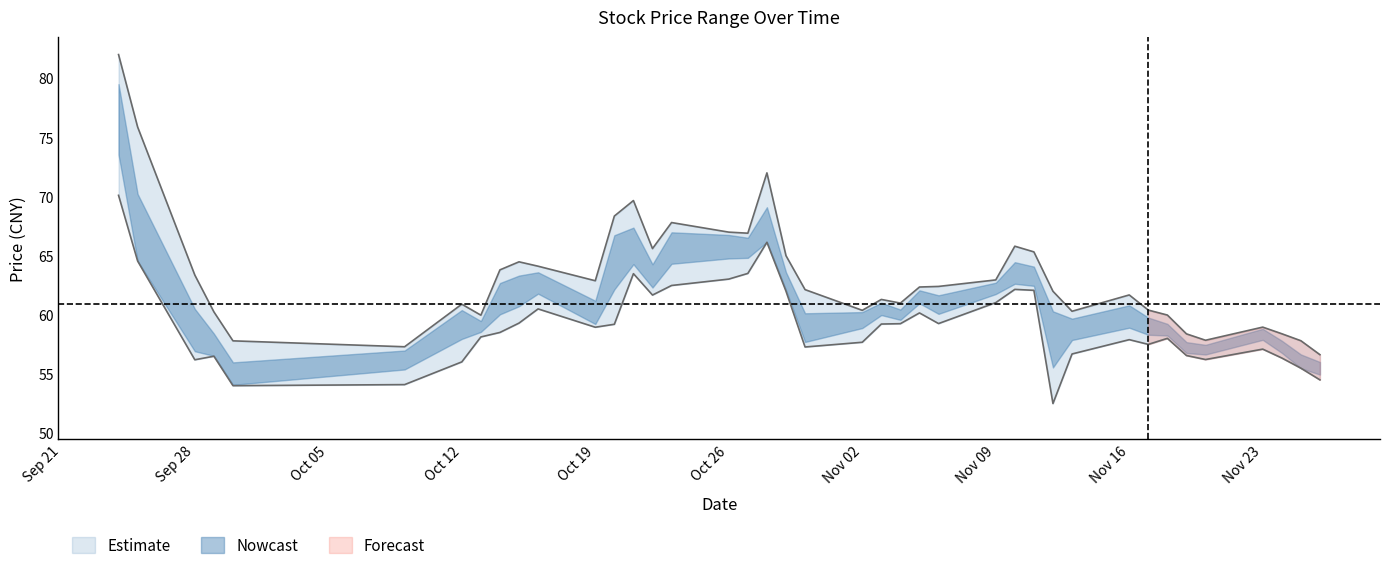

True or false: high and low intersect in this chart.

False